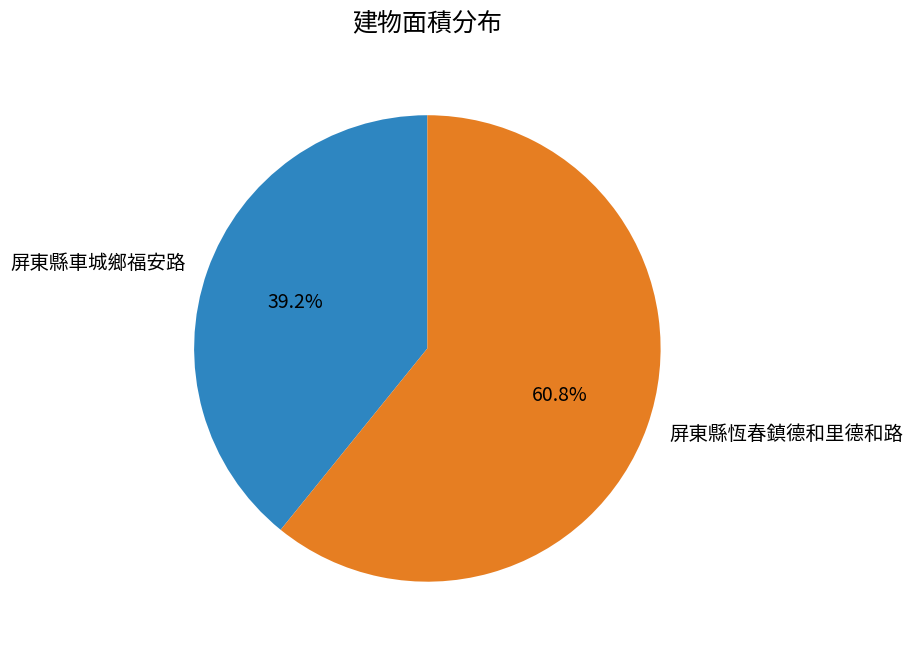

How many segments does this pie chart have?

2